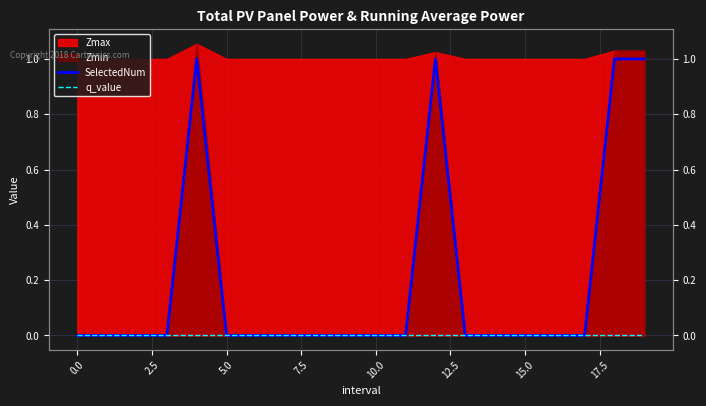

Between 12 and 18, which series saw the biggest shift?

SelectedNum